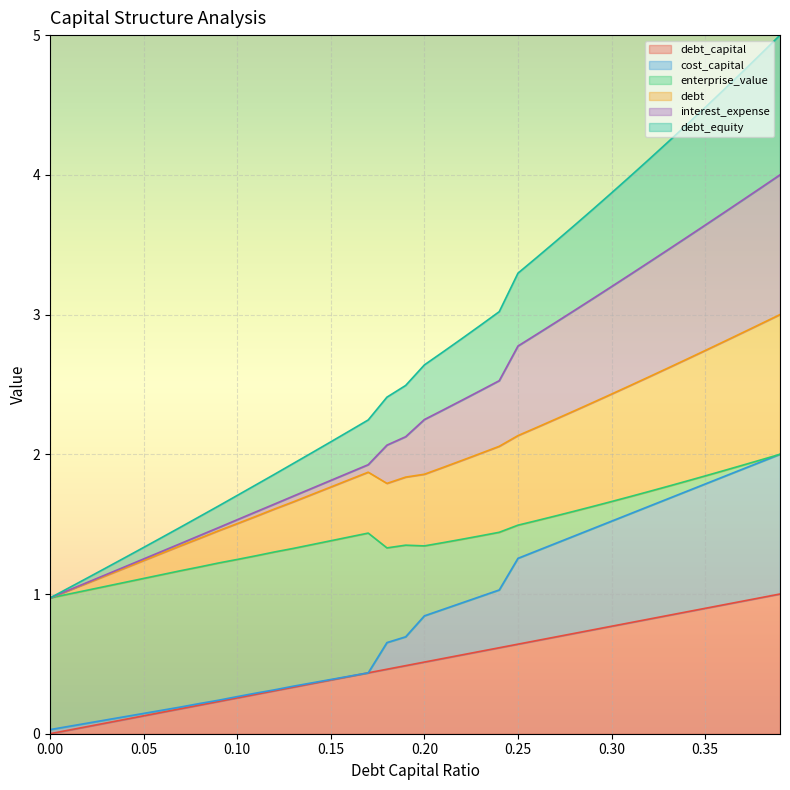

The value of debt_capital at 0.21 is 0.5. True or false?

True